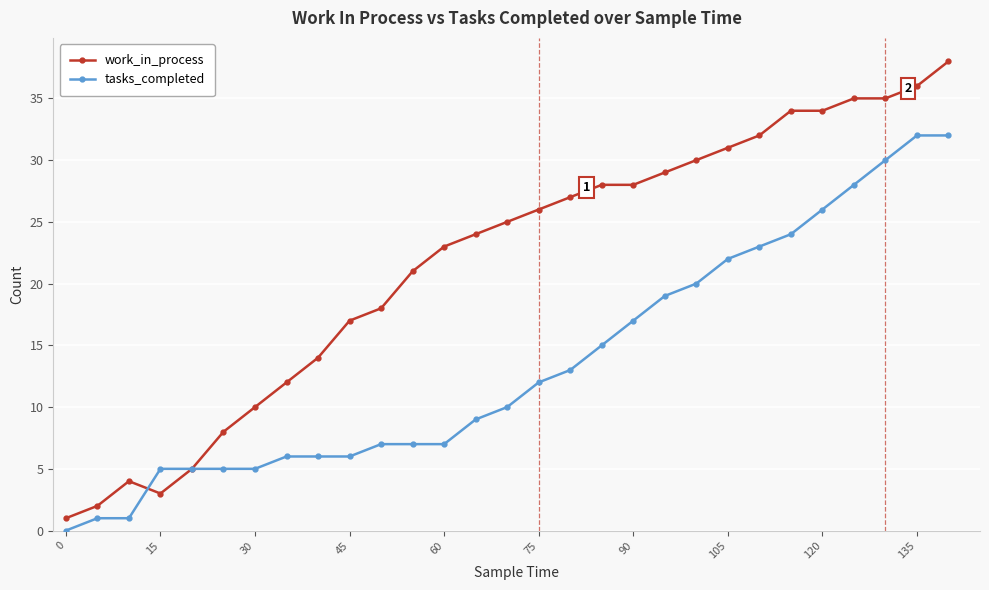

At how many categories does at least one series exceed 33?

6